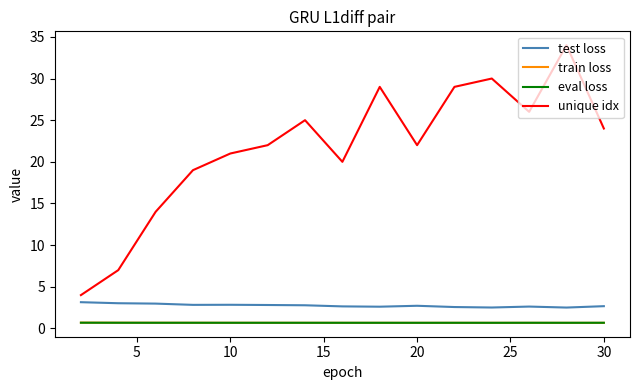

Count the number of categories in the chart.

15